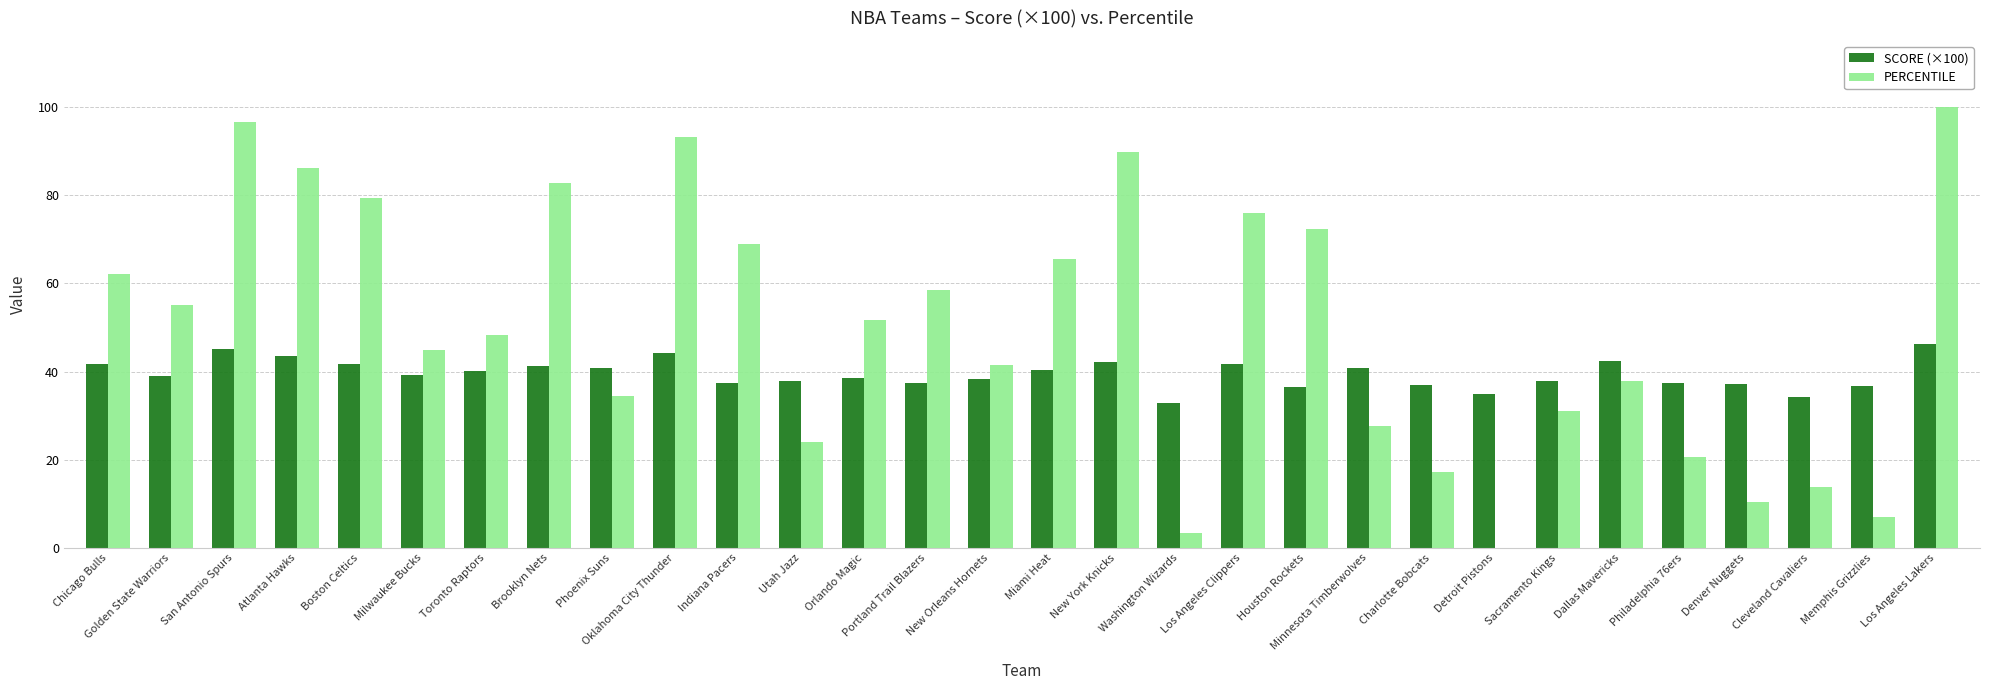

The value of PERCENTILE at Detroit Pistons is -54.7. True or false?

False